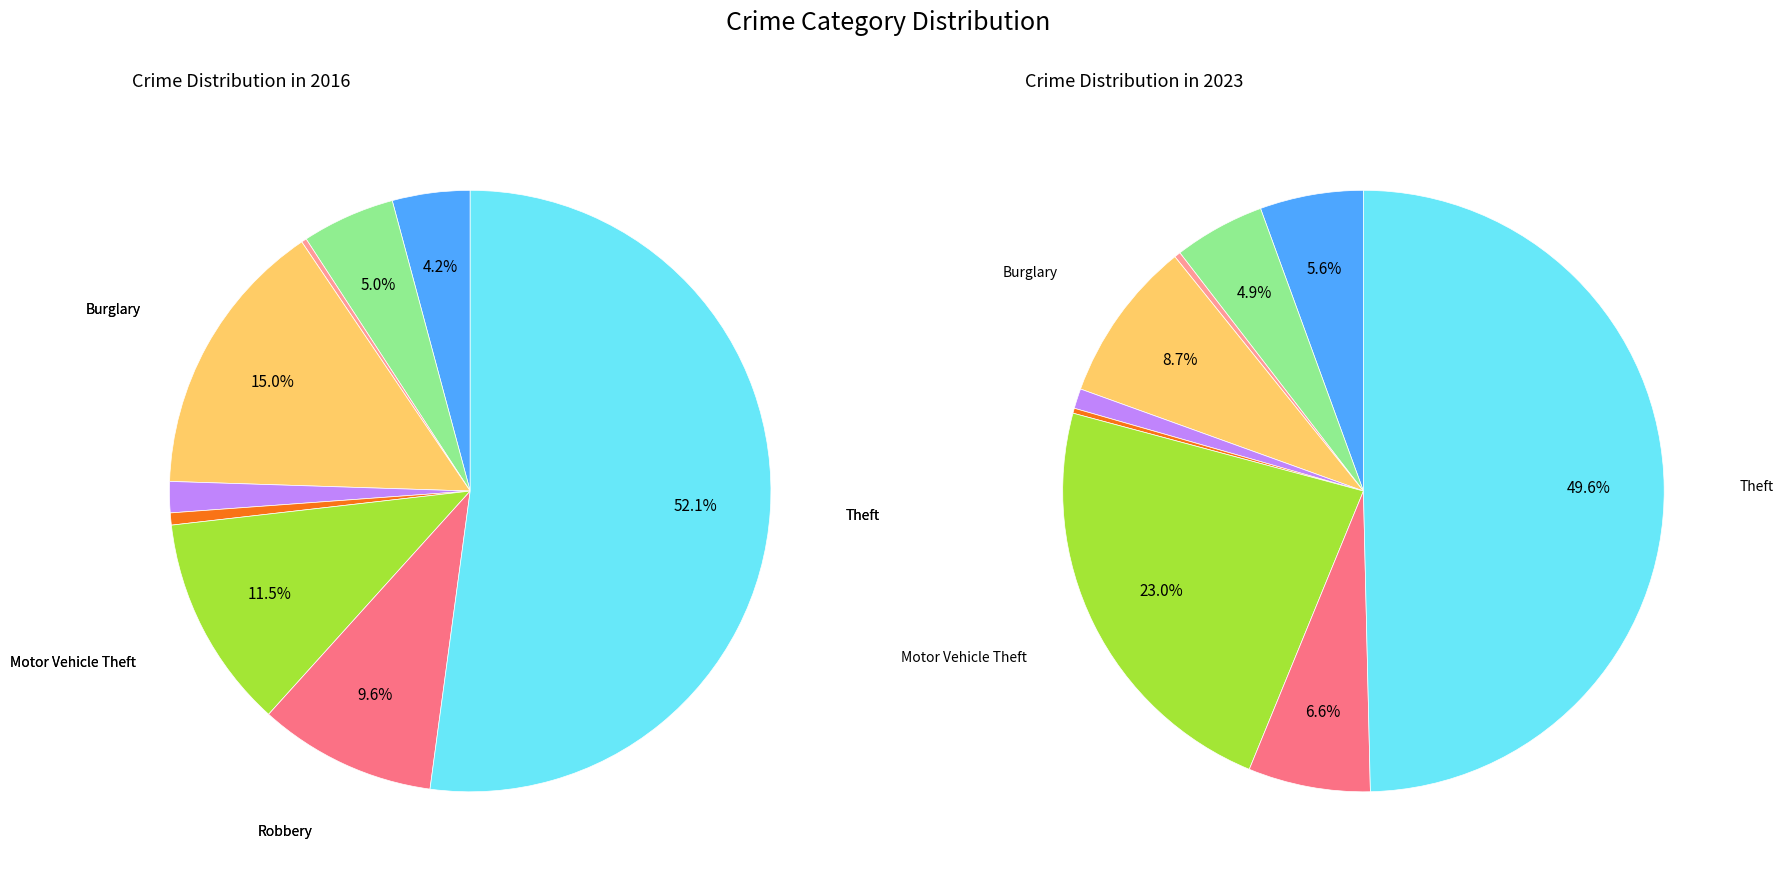

The Aggravated Assault slice represents 15% of the pie. True or false?

False